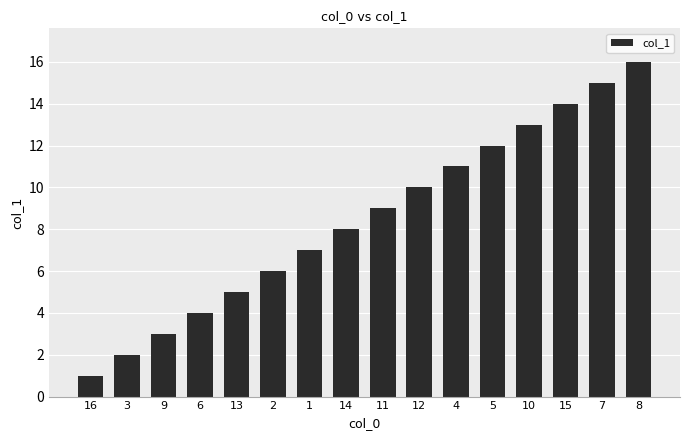

Which category has the lowest value across all series?

16